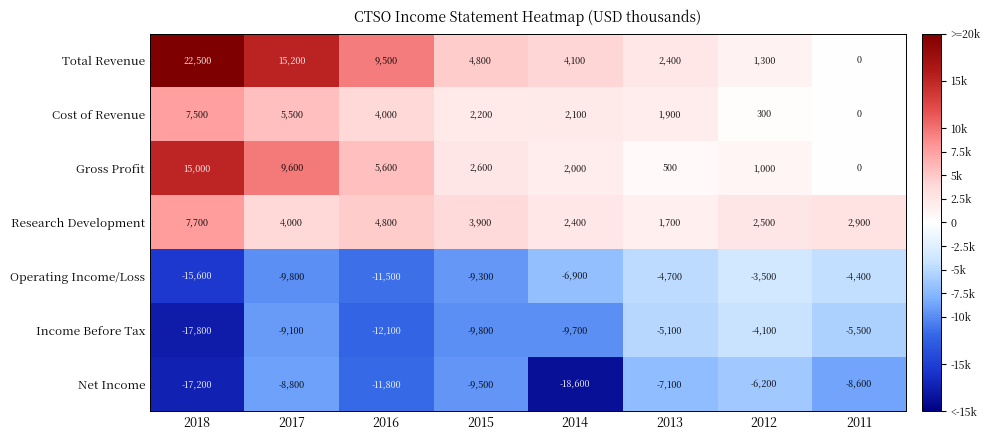

How many categories are shown in the chart?

8